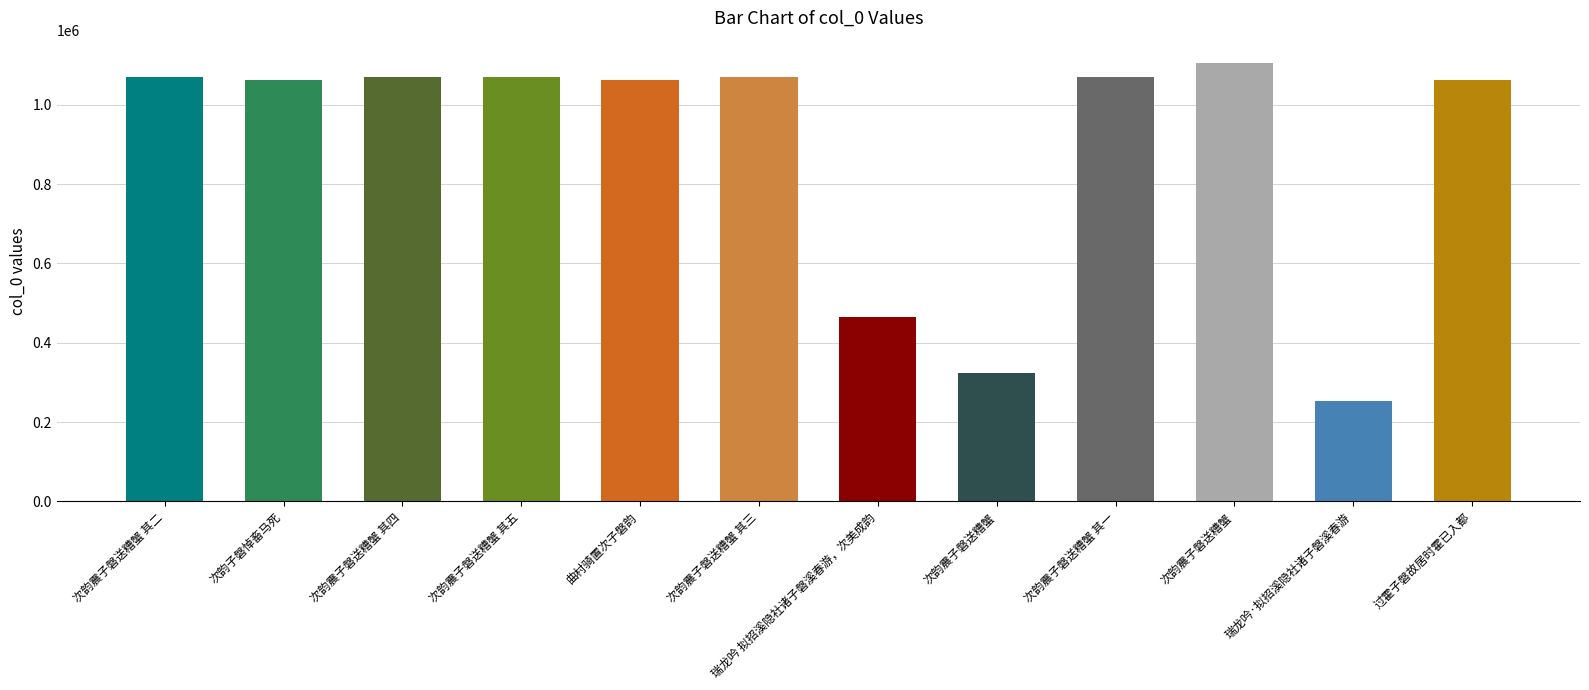

Which has a higher value, 次韵震子磐送糟蟹 其五 or 次韵震子磐送糟蟹 其三?

次韵震子磐送糟蟹 其五